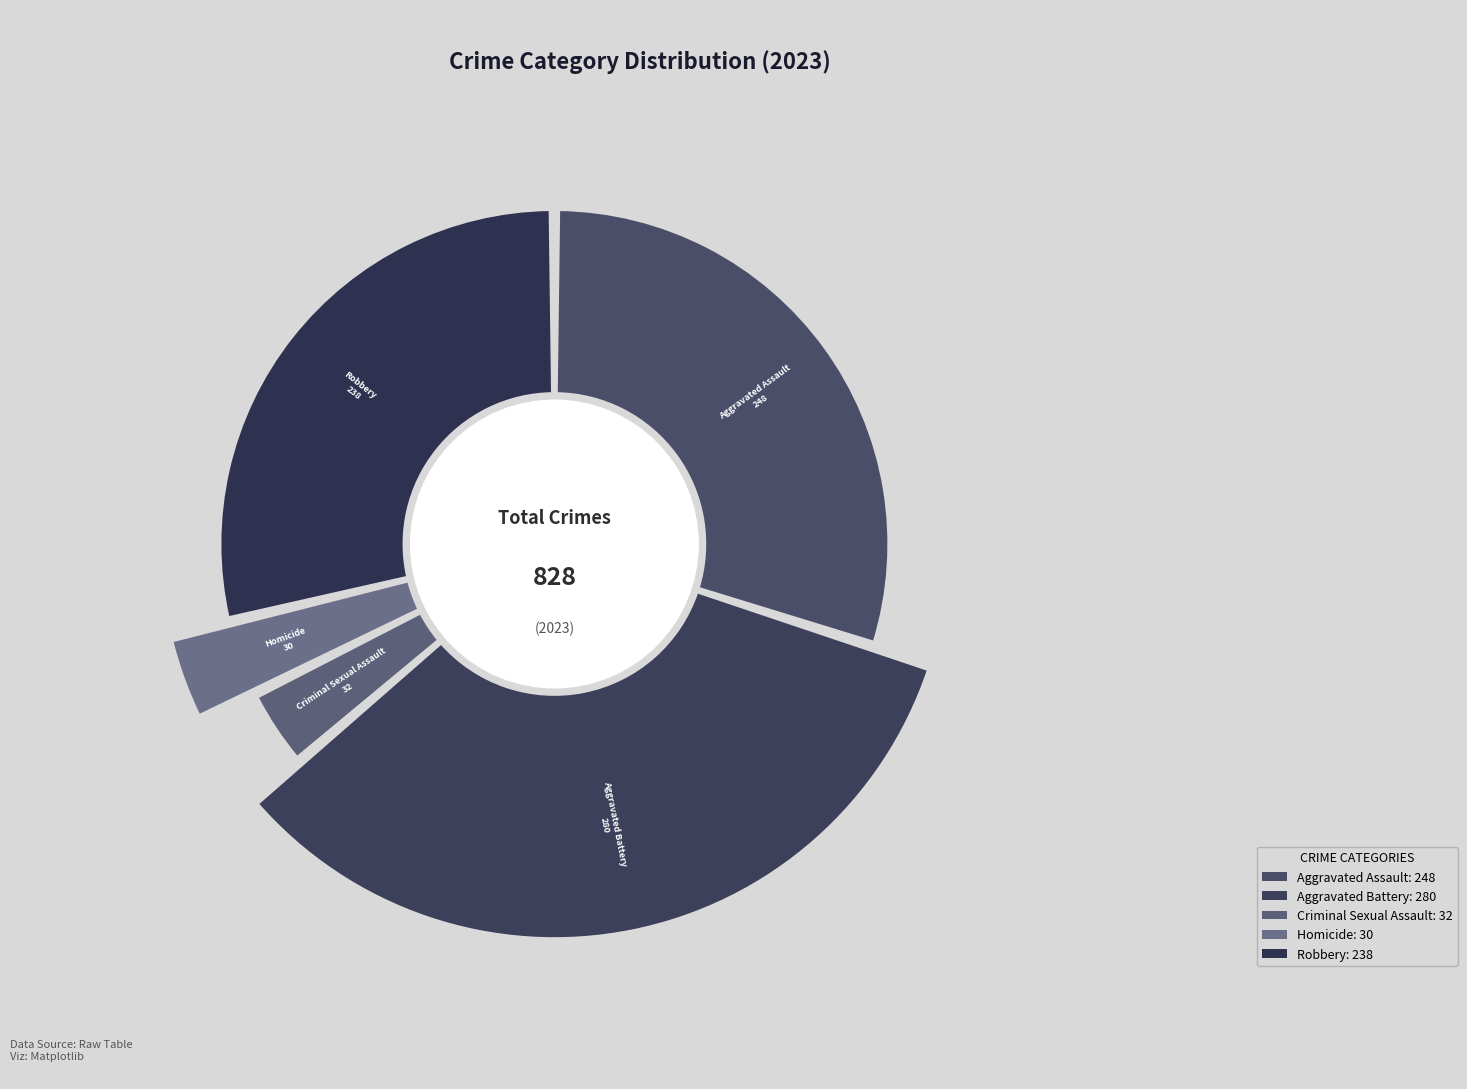

Which slice is the largest?

Aggravated Battery